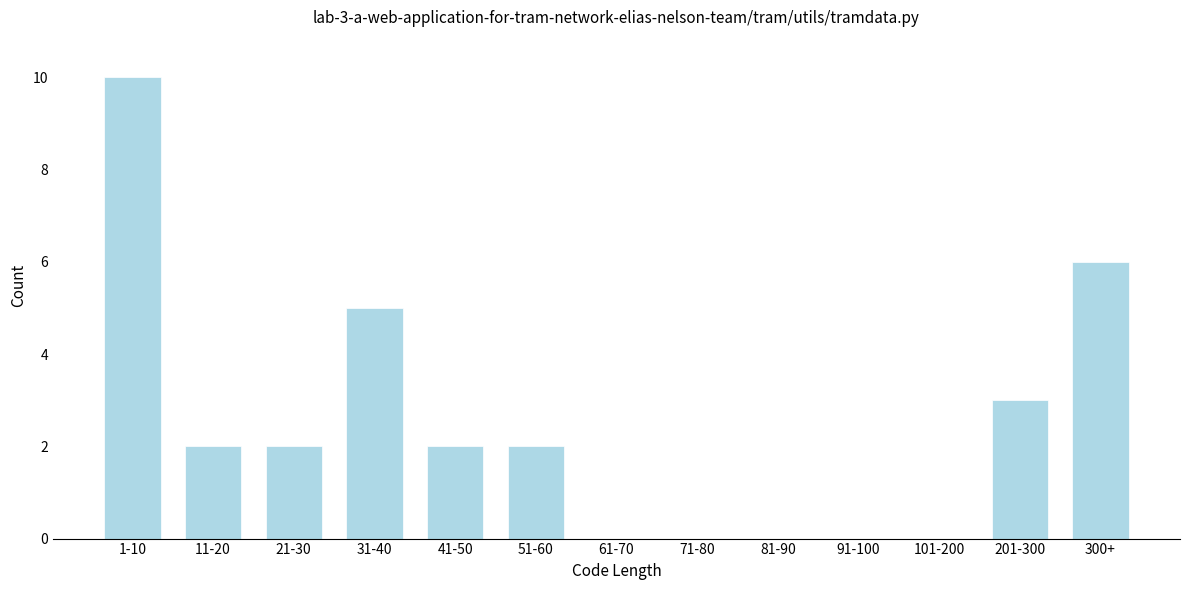

Reading left to right, list all the values displayed in this chart.

1-10=10	11-20=2	21-30=2	31-40=5	41-50=2	51-60=2	61-70=0	71-80=0	81-90=0	91-100=0	101-200=0	201-300=3	300+=6